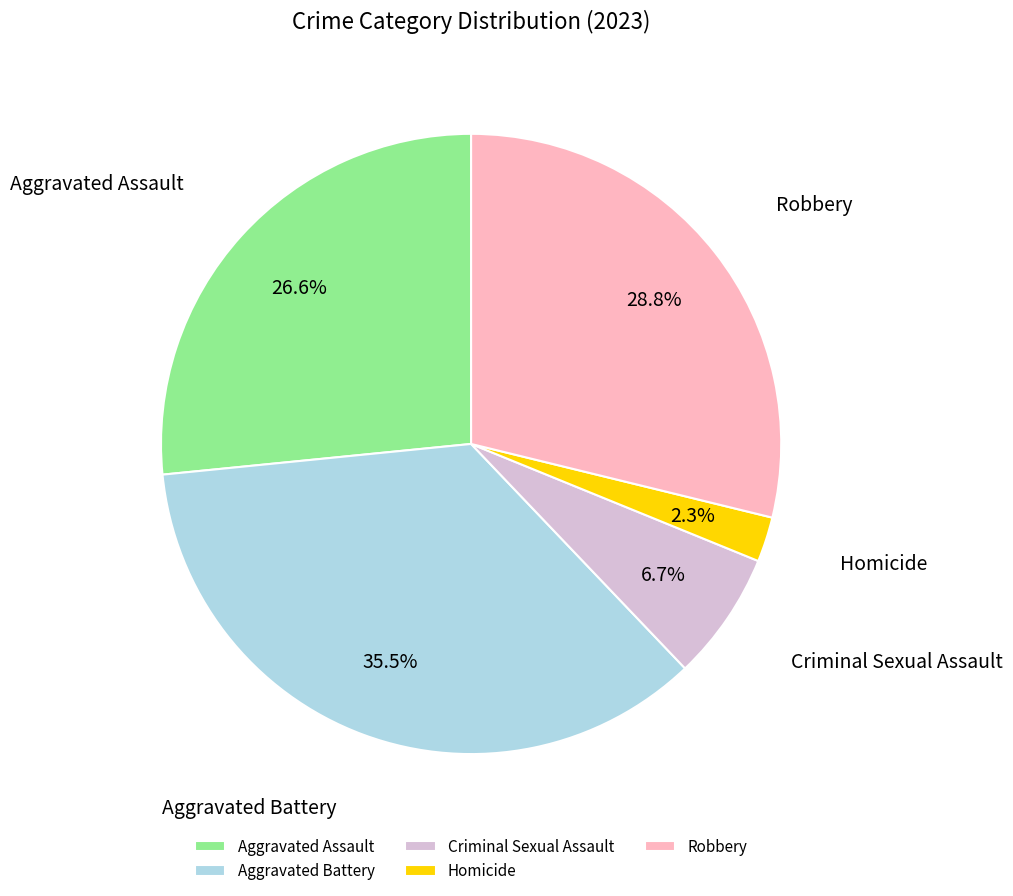

Is it true that Homicide is 9% of the pie?

False